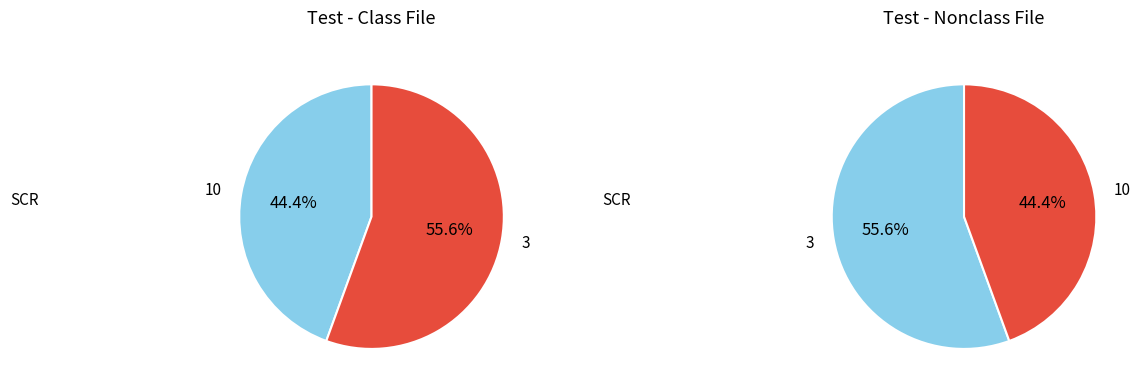

Rank the categories by value from lowest to highest.

10, 3